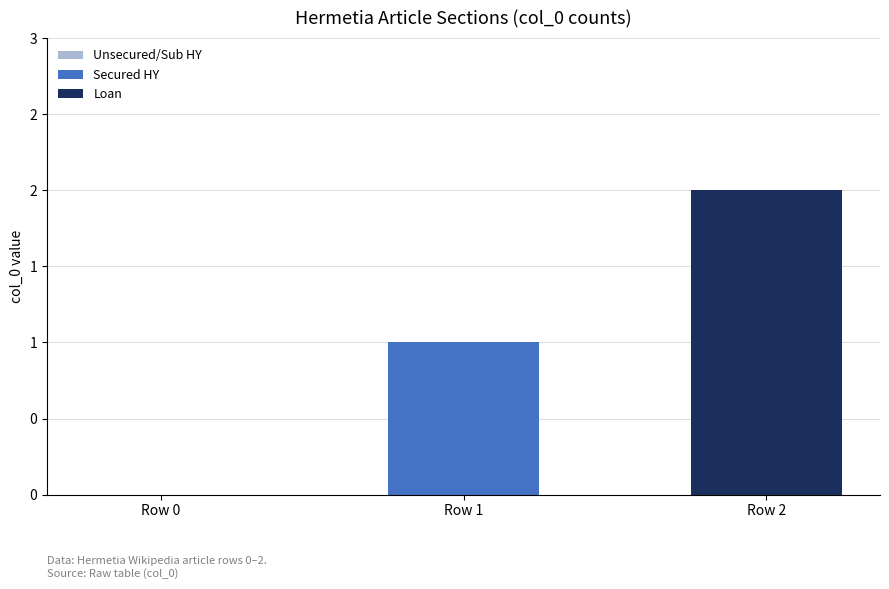

Count the Secured HY values in the range 0 to 1.

3